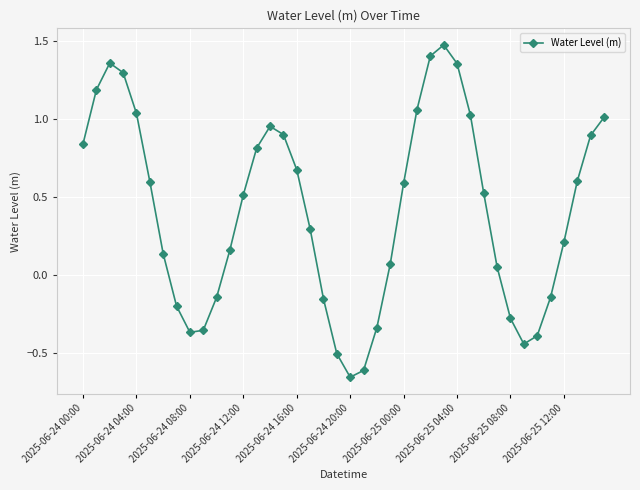

How many interior local valleys (lower than both neighbors) does the data have?

3